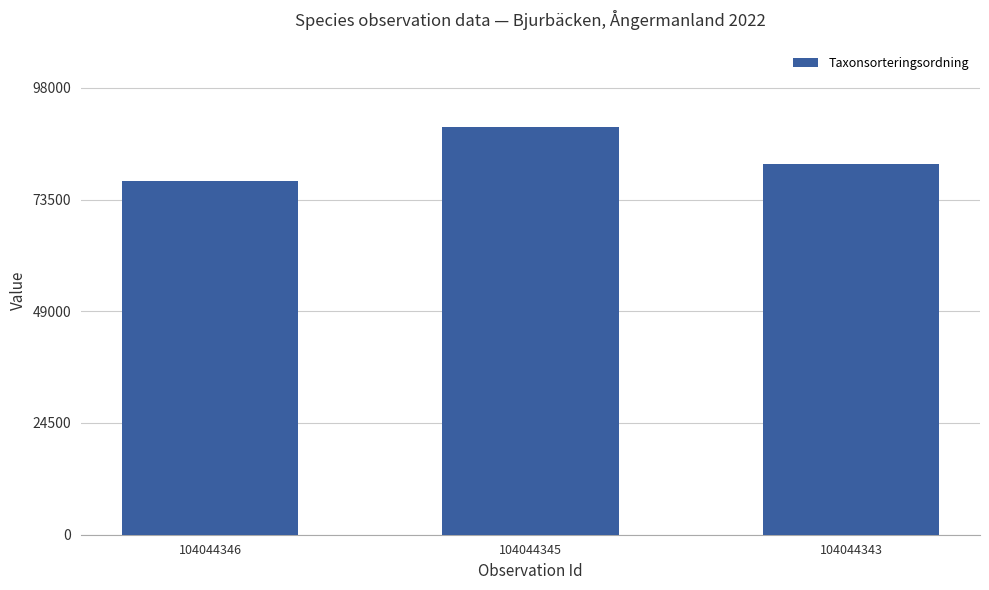

Rank the categories by value from highest to lowest.

104044345, 104044343, 104044346